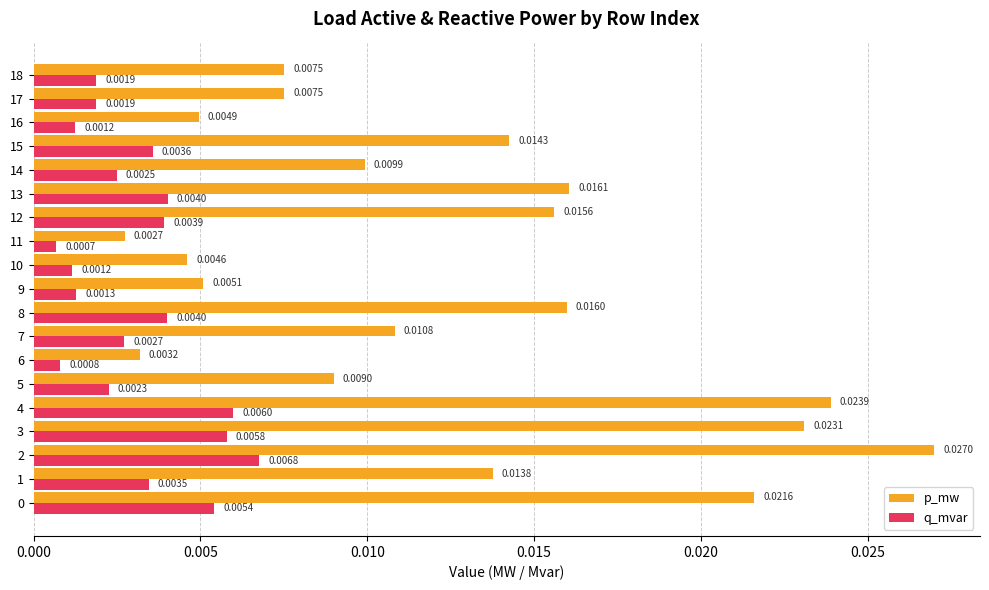

Is the value of q_mvar at 15 greater than the value of p_mw at 16?

No